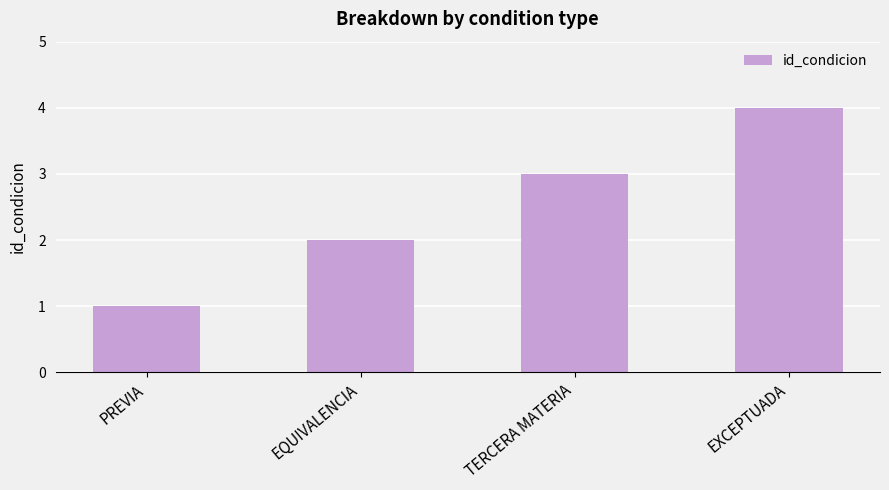

Read the value at TERCERA MATERIA.

3